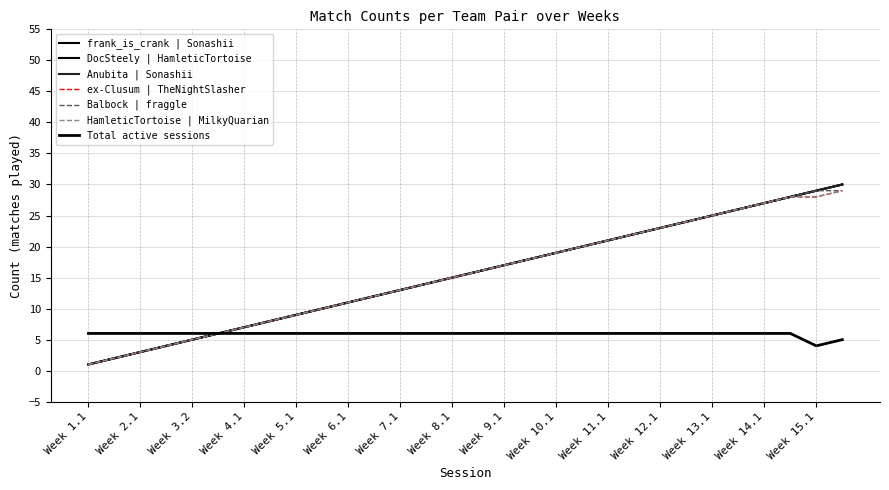

Does the chart have visible grid lines?

Yes